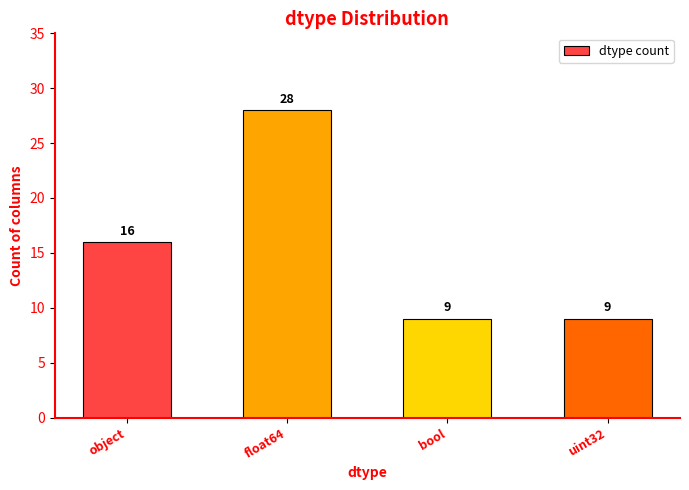

What is the change in value from float64 to bool?

-19